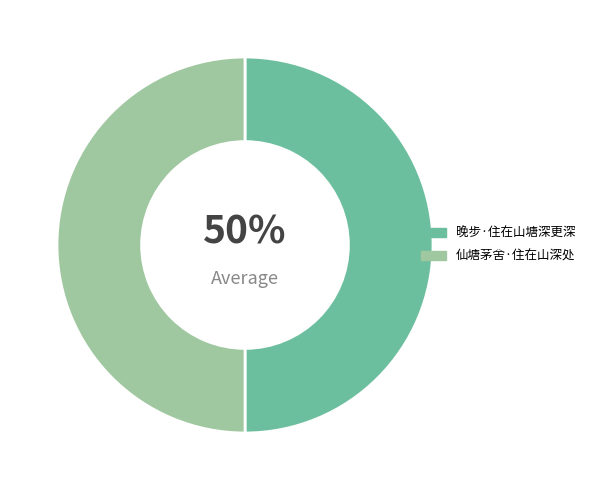

Is it true that 仙塘茅舍·住在山深处 is 50% of the pie?

True